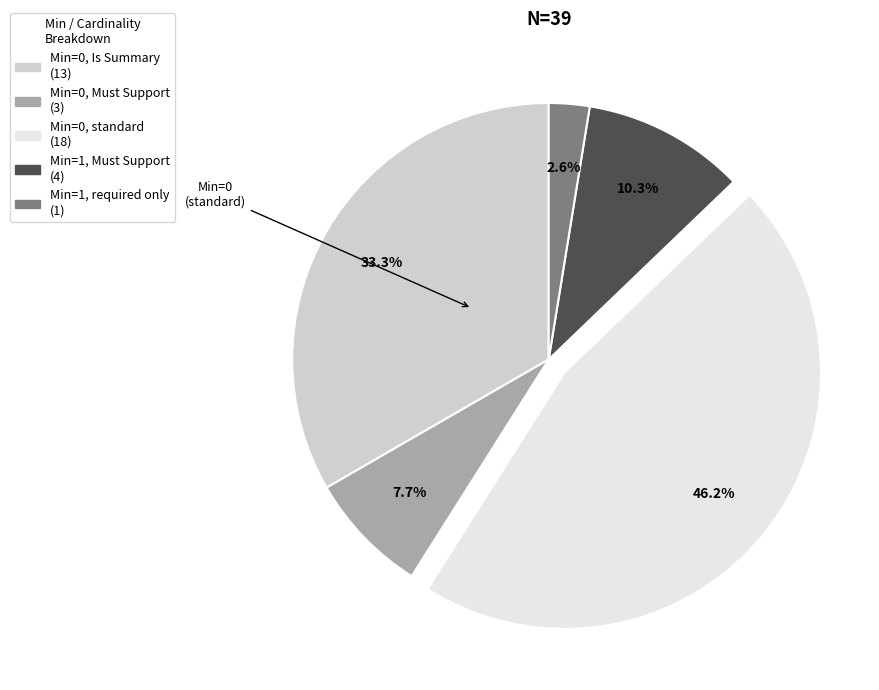

Is there a majority slice in this chart?

No